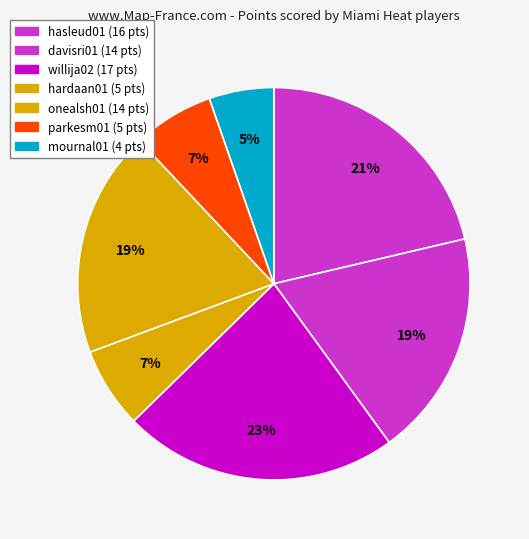

Does any single category account for the majority?

No